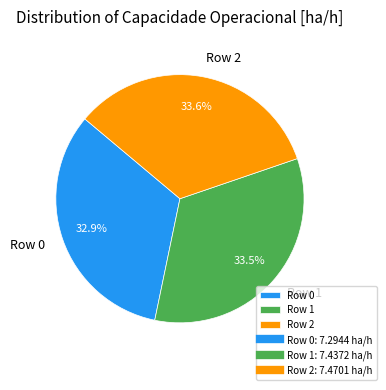

Which category has the smallest portion of the pie?

Row 0